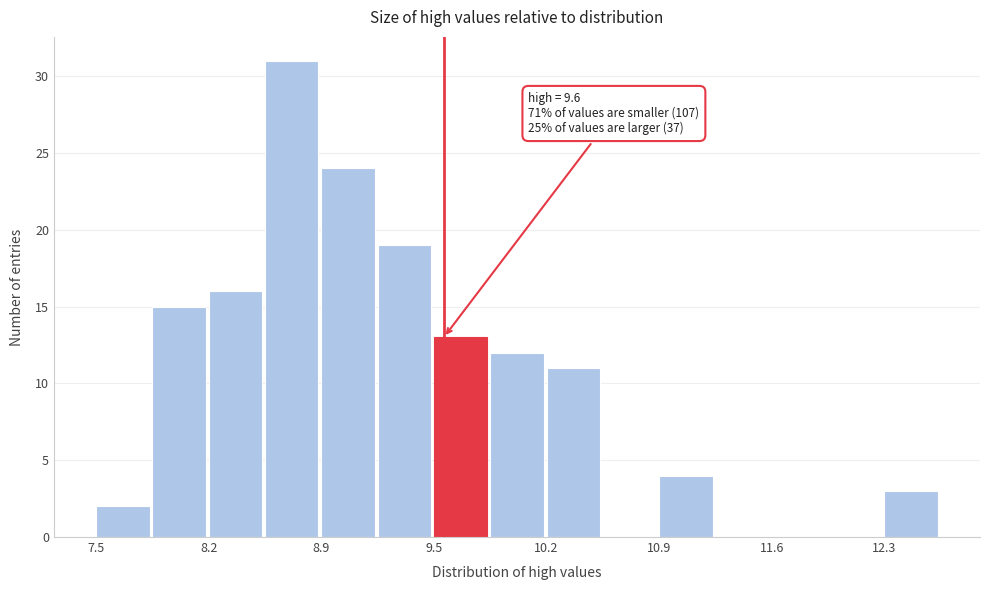

Around what value on the x-axis is the tallest bar? Give the approximate position of its centre, as read against the axis.

8.7